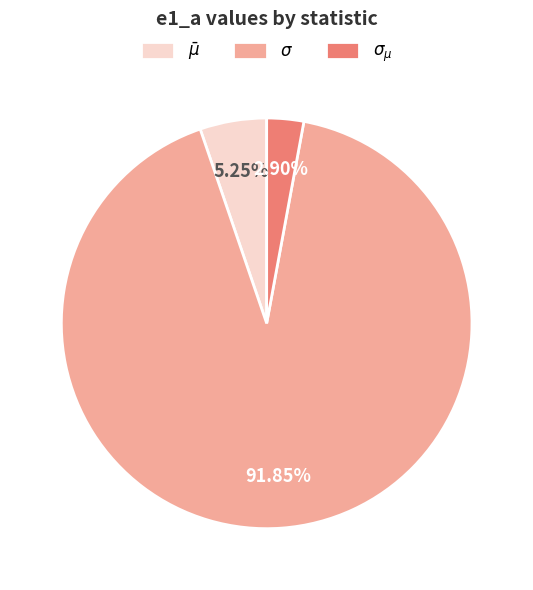

What percentage is the $\sigma_{\mu}$ slice, to the nearest percent?

3%